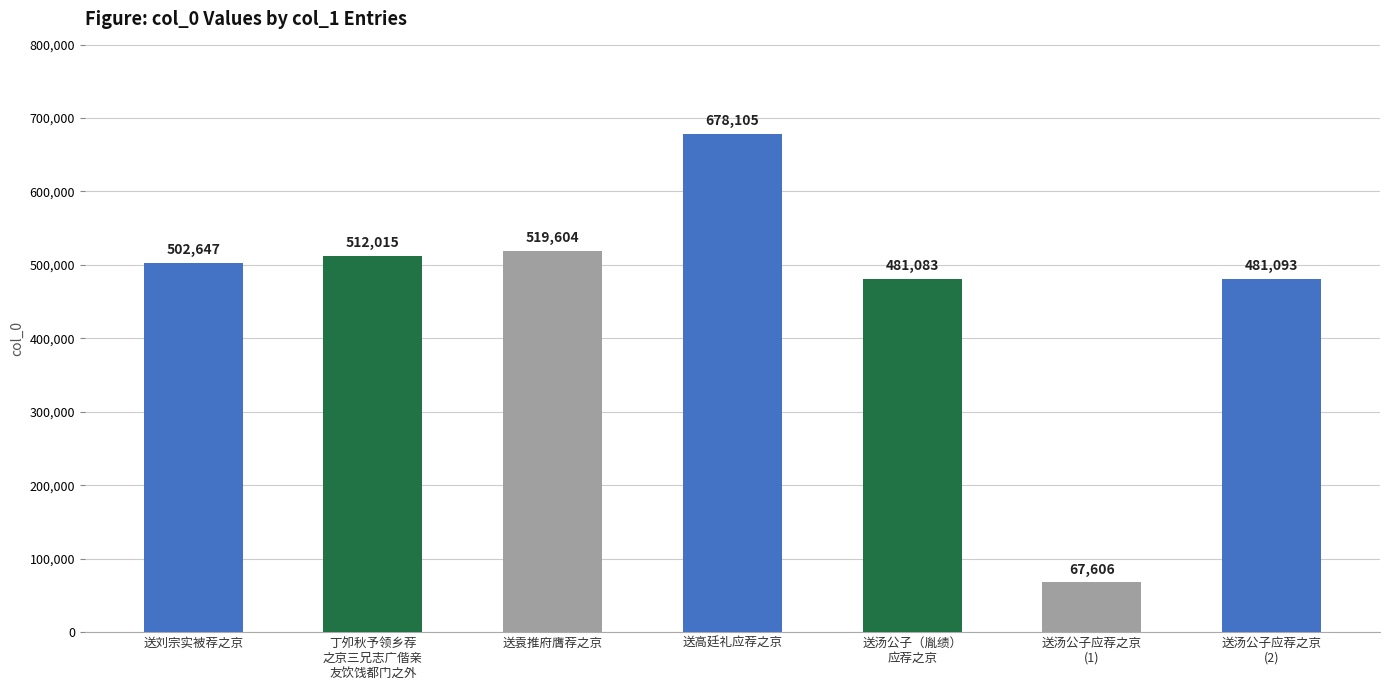

True or false: the data shows 911263 at 丁夘秋予领乡荐
之京三兄志广偕亲
友饮饯都门之外.

False